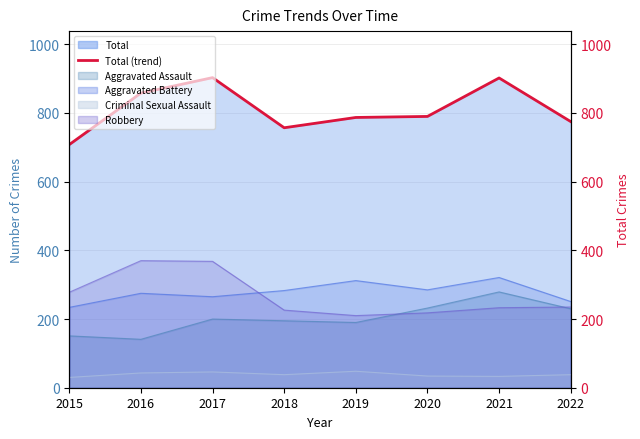

How many interior local peaks (higher than both neighbors) does the data have?

2